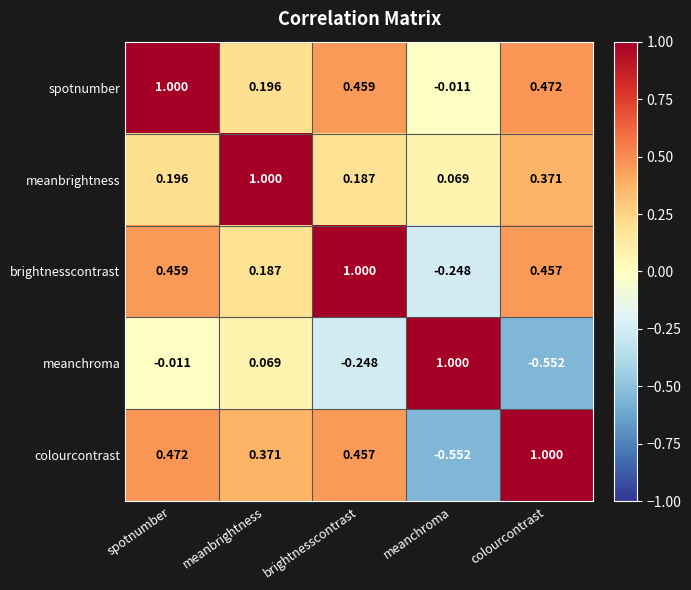

List the labels in order of spotnumber value, largest first.

spotnumber, colourcontrast, brightnesscontrast, meanbrightness, meanchroma